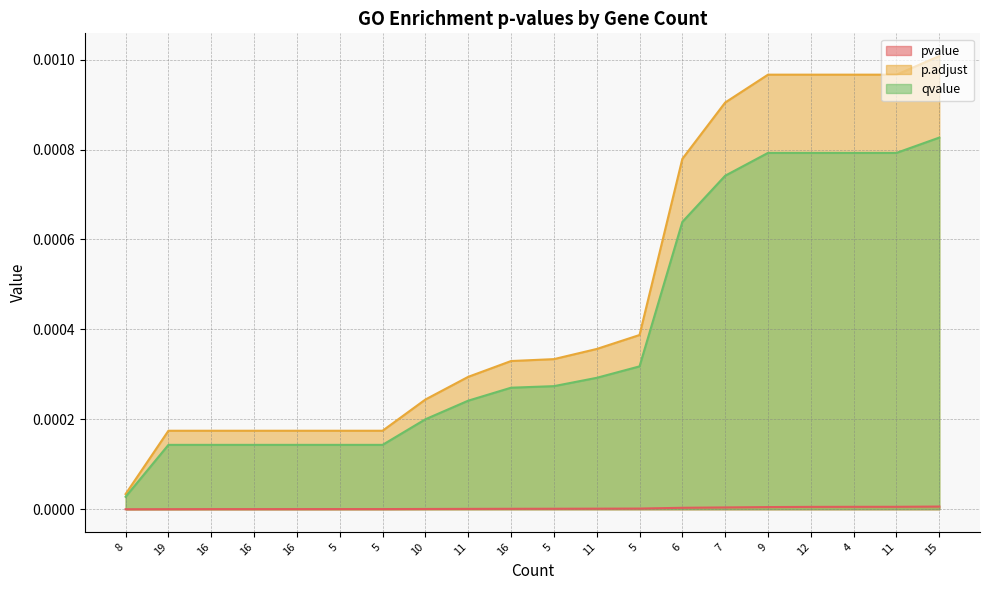

What is the label of the 17th point from the left?

12